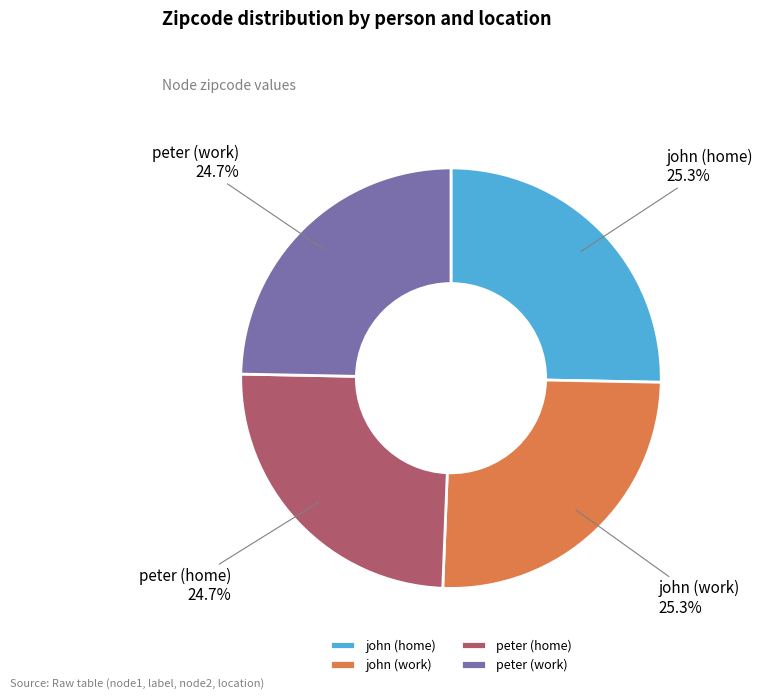

Count the number of slices in the pie.

4